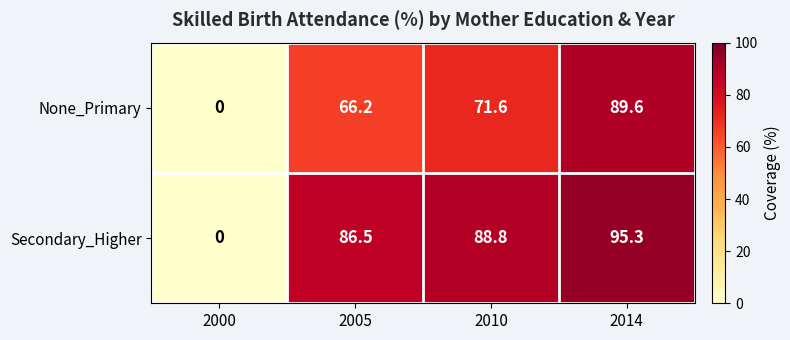

Rank the series at 2005 from highest to lowest value.

Secondary_Higher, None_Primary